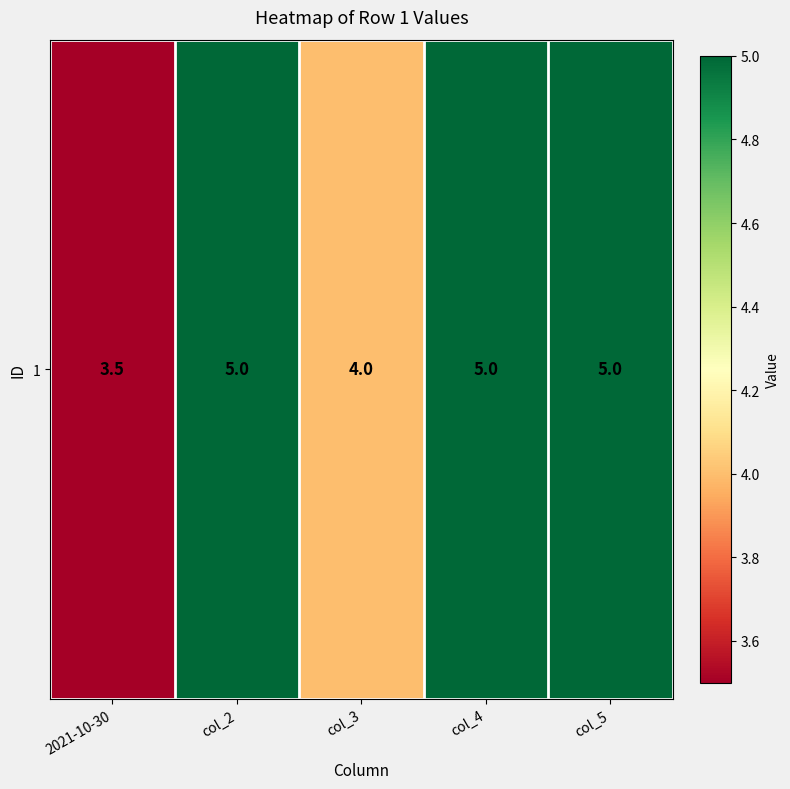

Reading left to right, what are all the values shown in this chart?

3.5	5.0	4.0	5.0	5.0